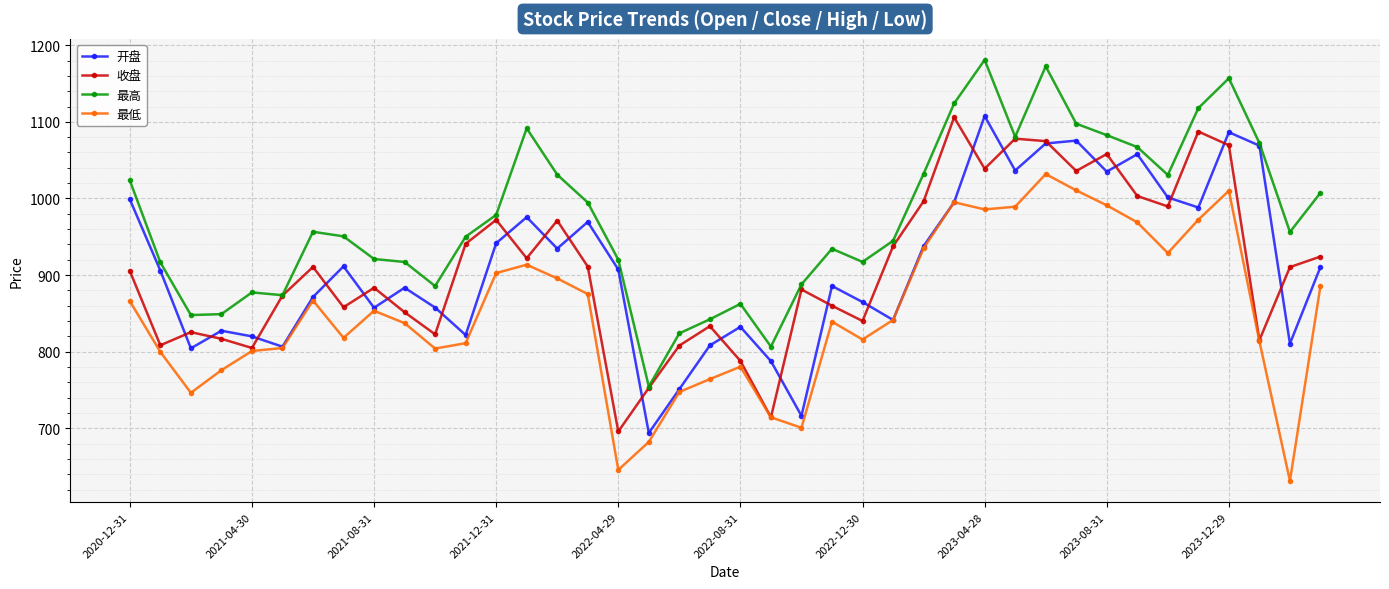

In 收盘, how many points are higher than both neighbors (excluding endpoints)?

11